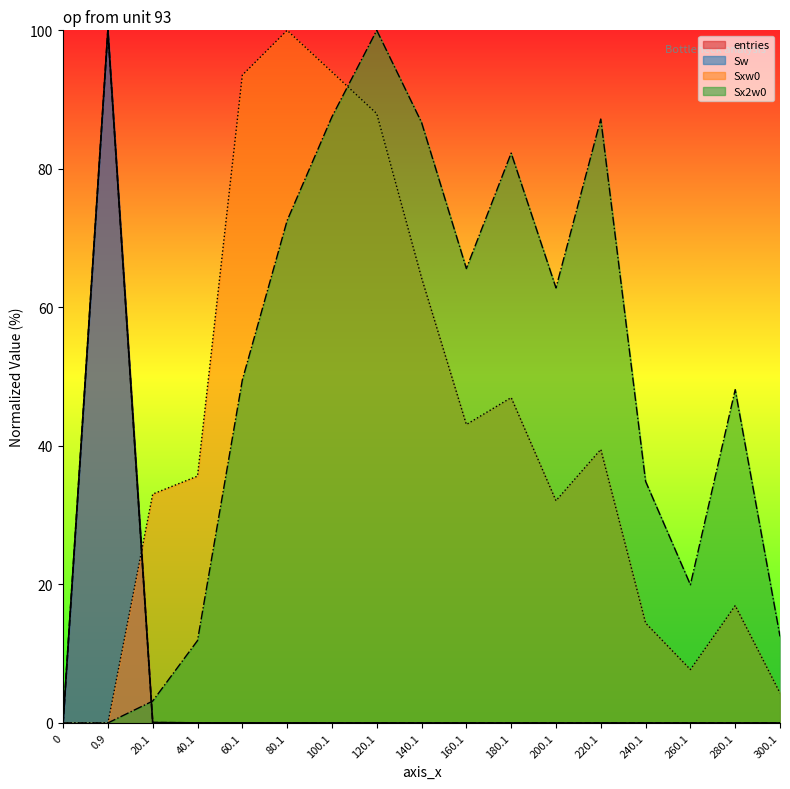

What is the total value across all series at 240.1?

49.3